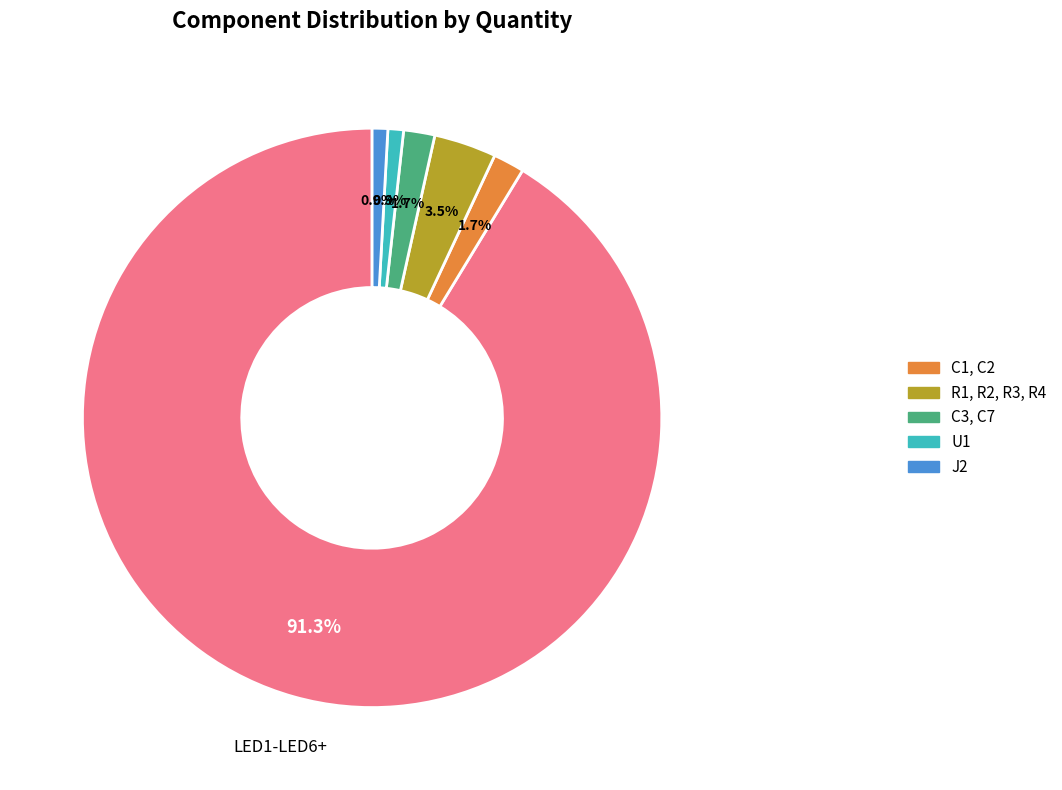

Is there any slice that represents more than half of the pie?

Yes